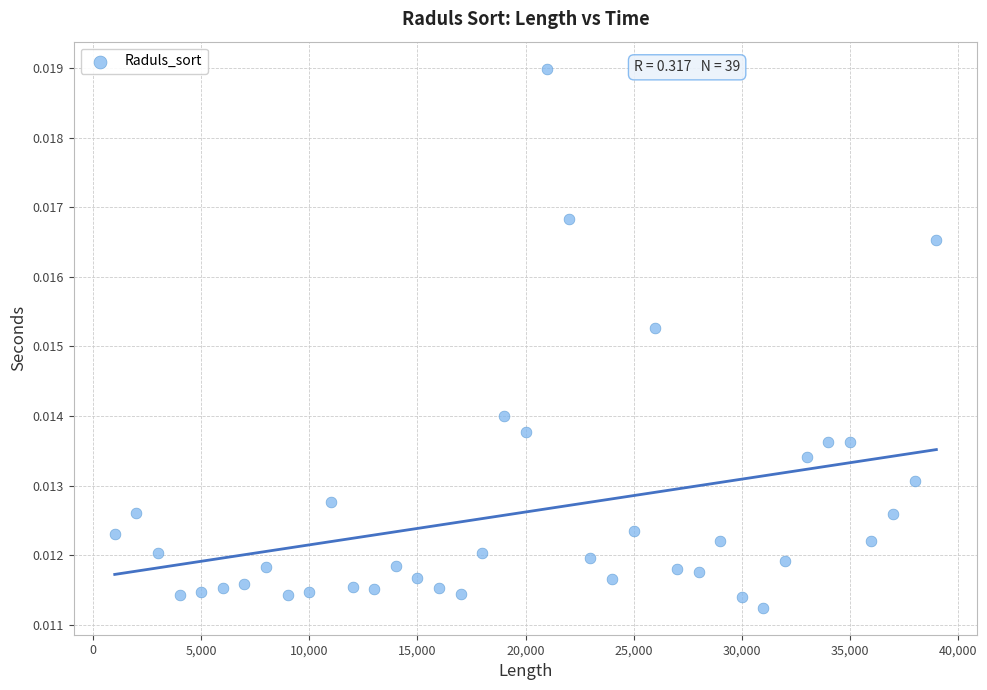

What is the range of X values (max minus min)?

38000.0